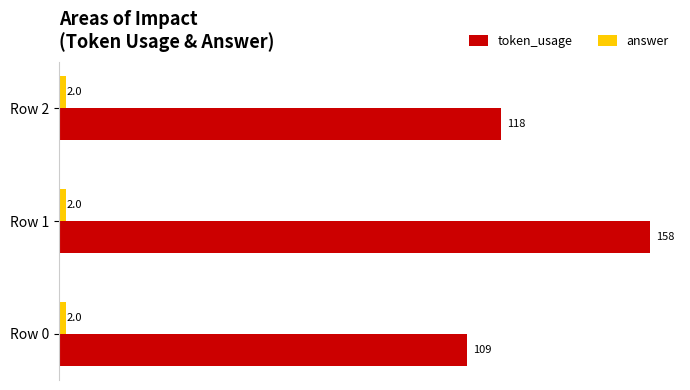

The token_usage series shows 109 at Row 0. True or false?

True